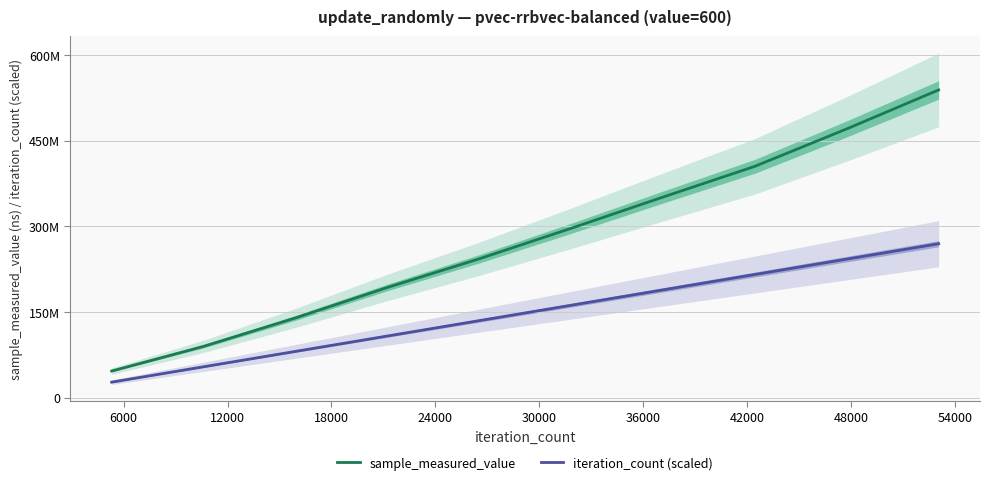

Rank the series by their average value, from lowest to highest.

iteration_count (scaled), sample_measured_value